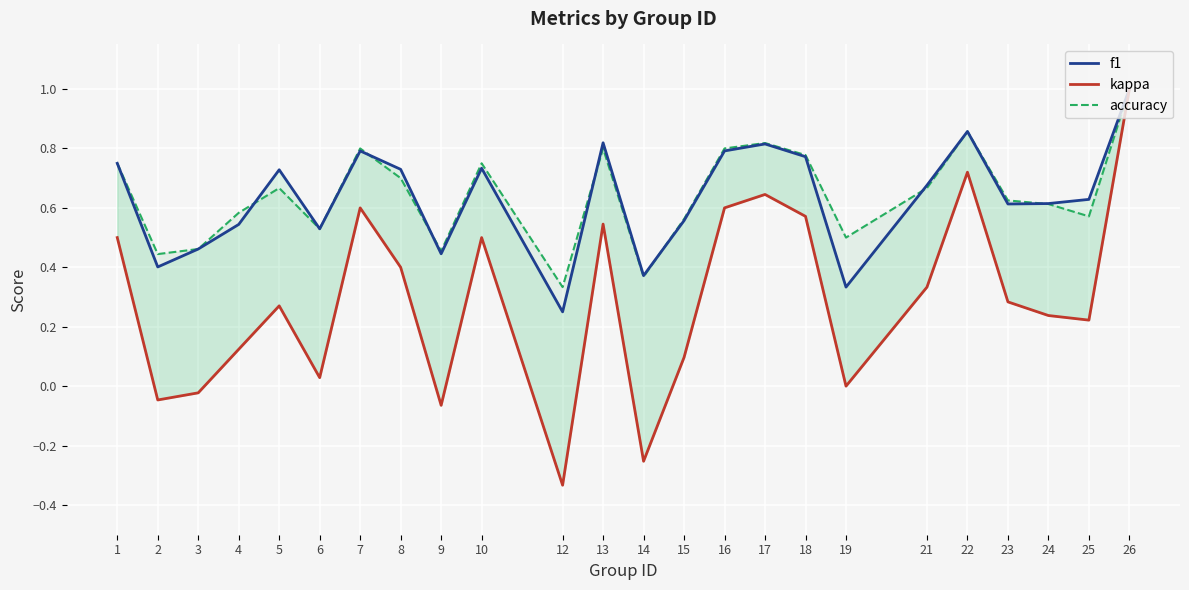

At which category does f1 reach its first local peak?

5